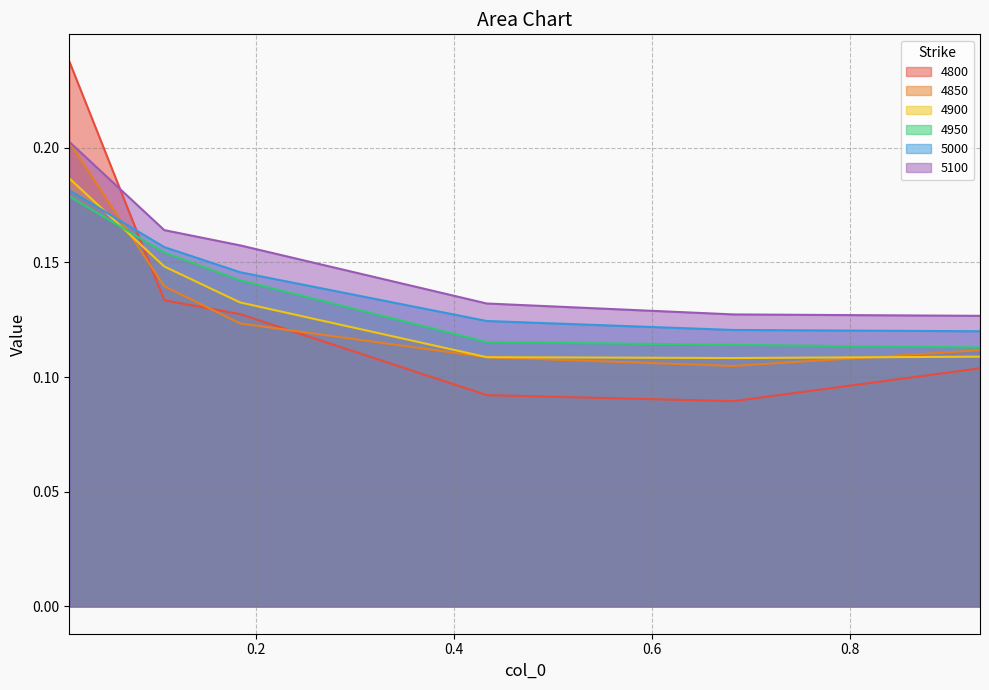

Rank the categories by 4900 value from lowest to highest.

0.6821917808219178, 0.4328767123287671, 0.9315068493150684, 0.1835616438356164, 0.1068493150684932, 0.01095890410958904